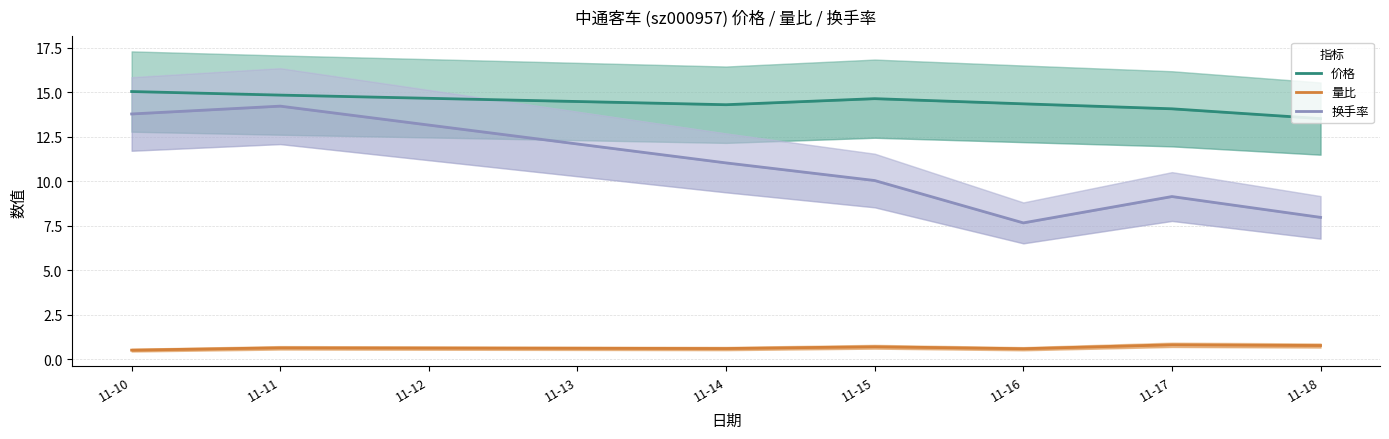

Reading left to right, list all the values displayed in this chart.

价格: 15.0	14.8	14.3	14.6	14.3	14.1	13.5
量比: 0.5	0.6	0.6	0.7	0.6	0.8	0.8
换手率: 13.8	14.2	11.0	10.0	7.7	9.1	8.0